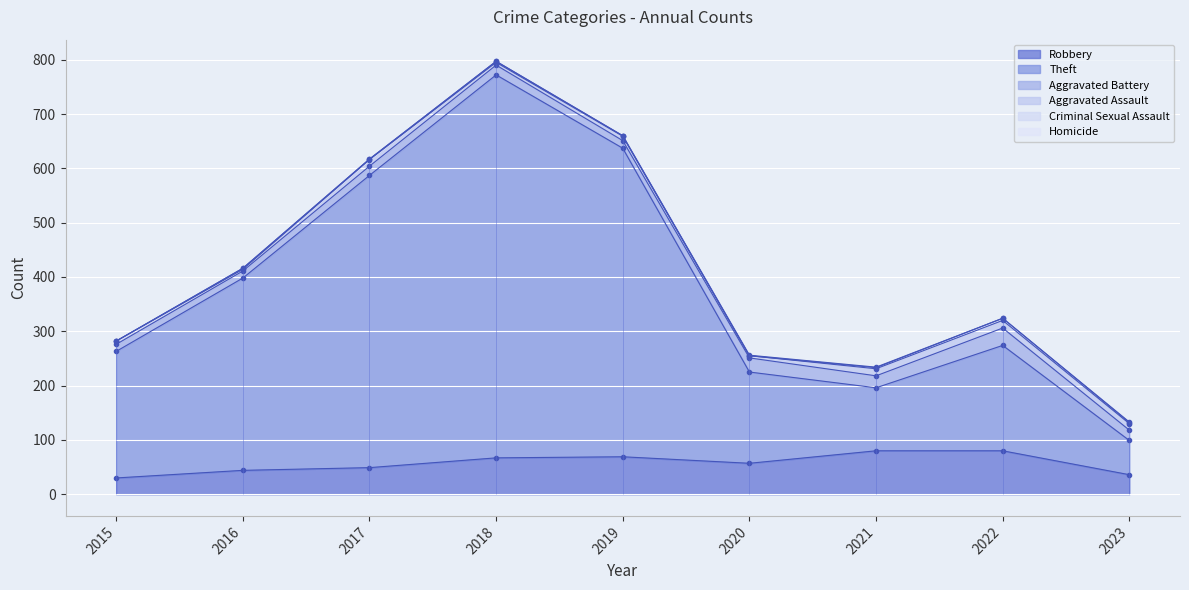

What is the difference between the maximum and minimum values in the Theft series?

642